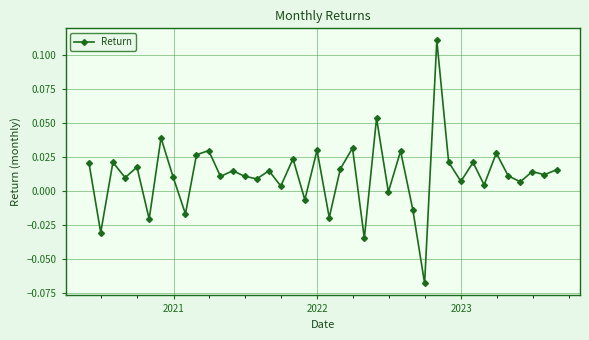

True or false: the data shows -0.0 at 14.

False